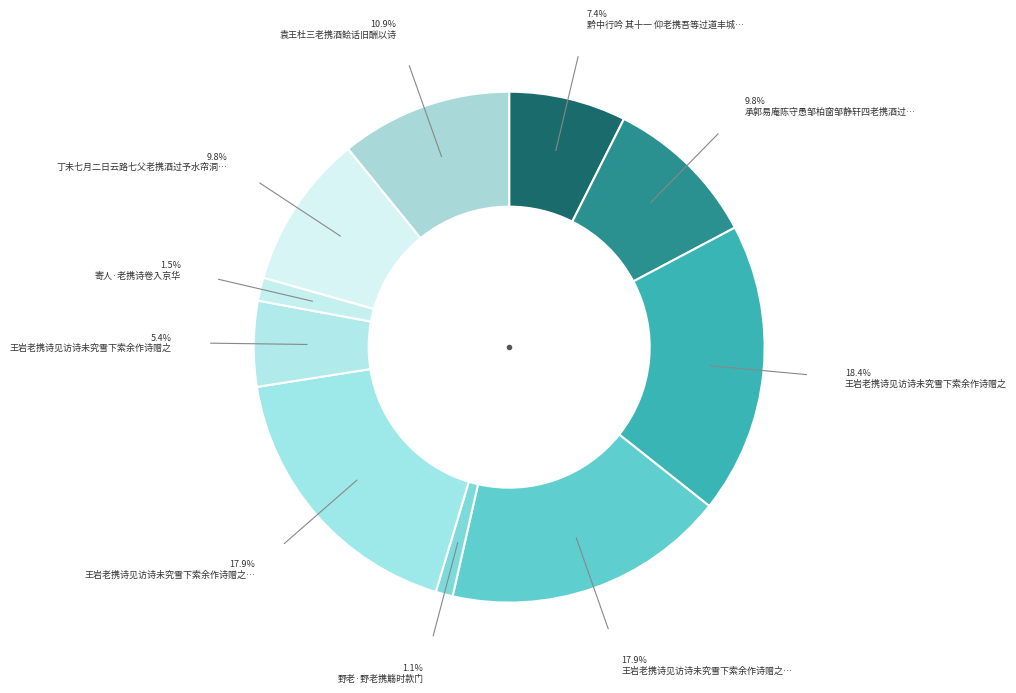

To the nearest percent, what is the average slice percentage?

10%